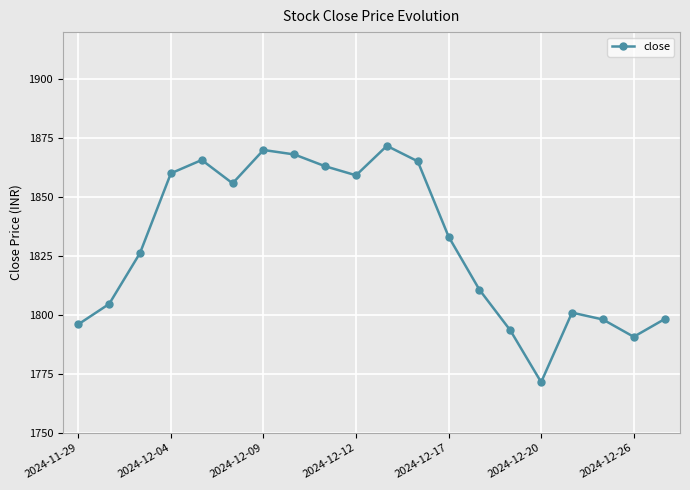

How many interior local peaks (higher than both neighbors) does the data have?

4